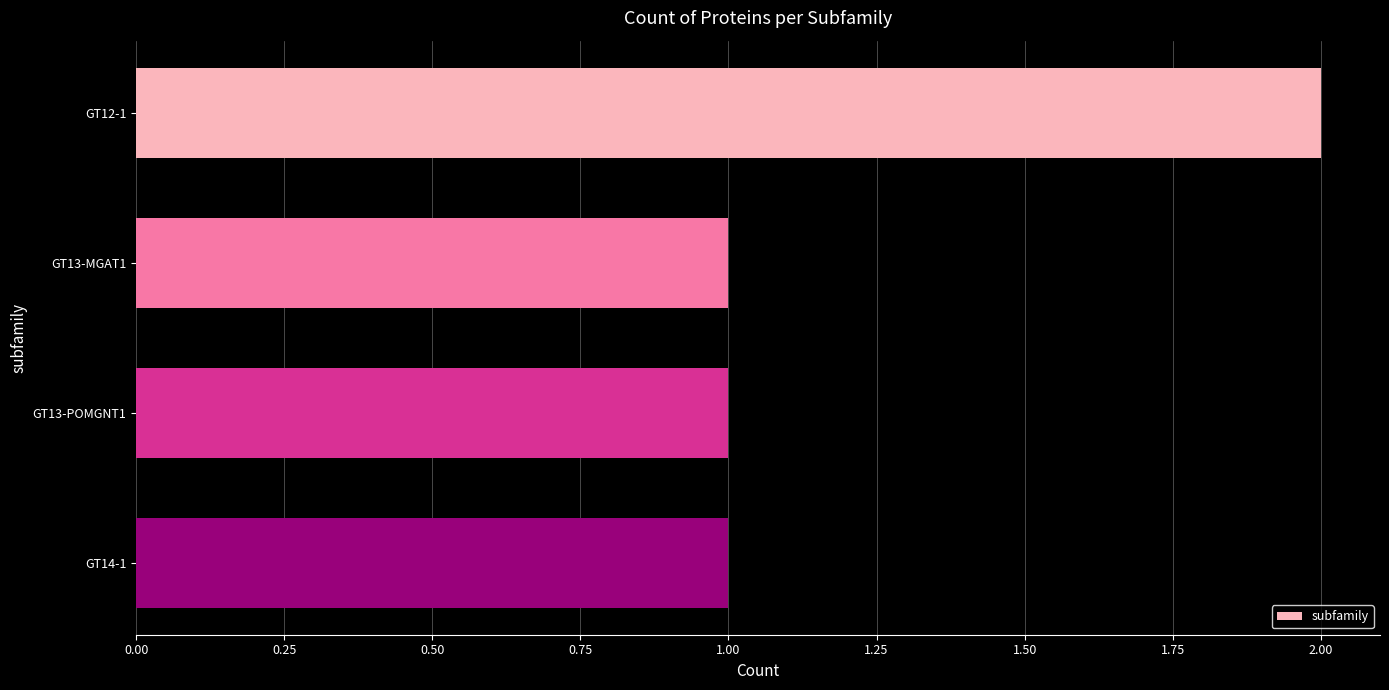

Does the chart contain stacked bars?

No